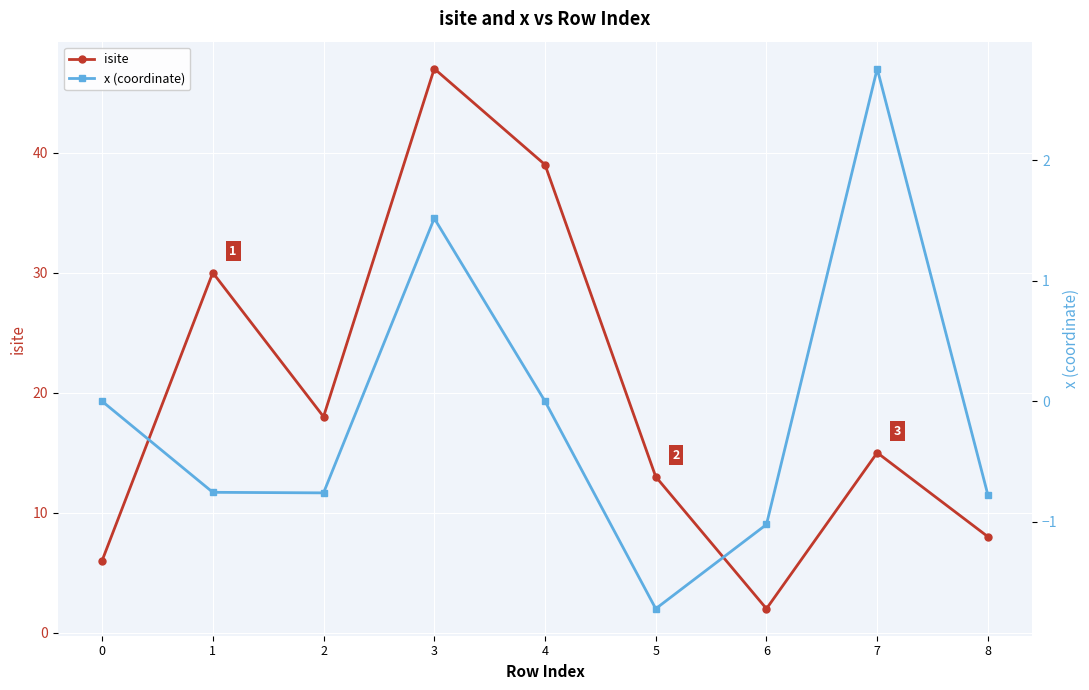

Where is the first local maximum for isite?

1